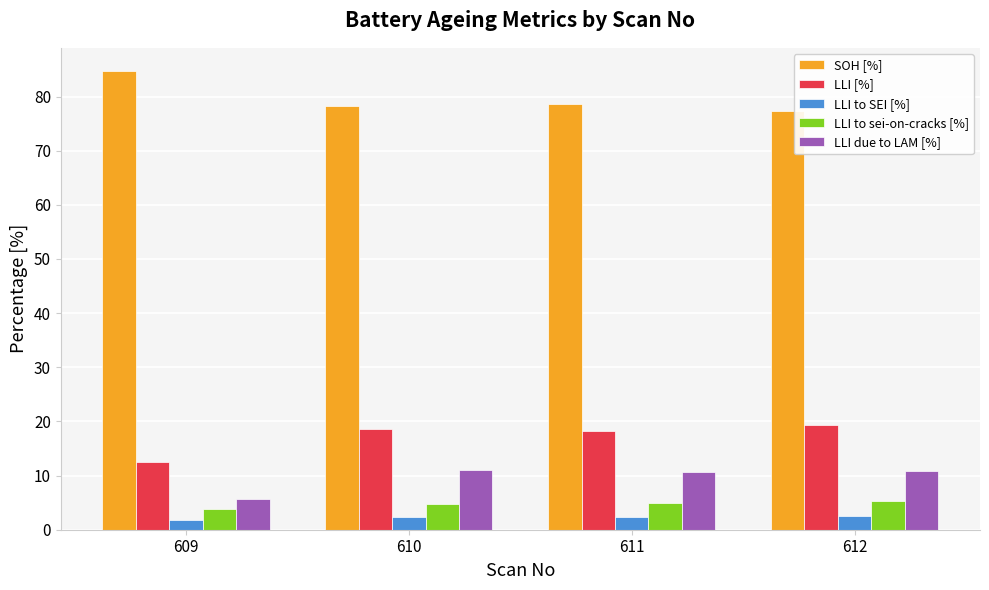

At which label does SOH [%] first exceed 78?

609